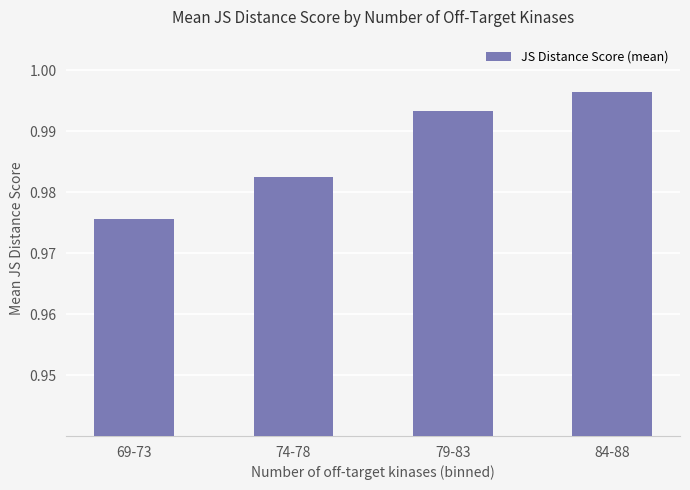

What is the label of the 4th bar from the left?

84-88